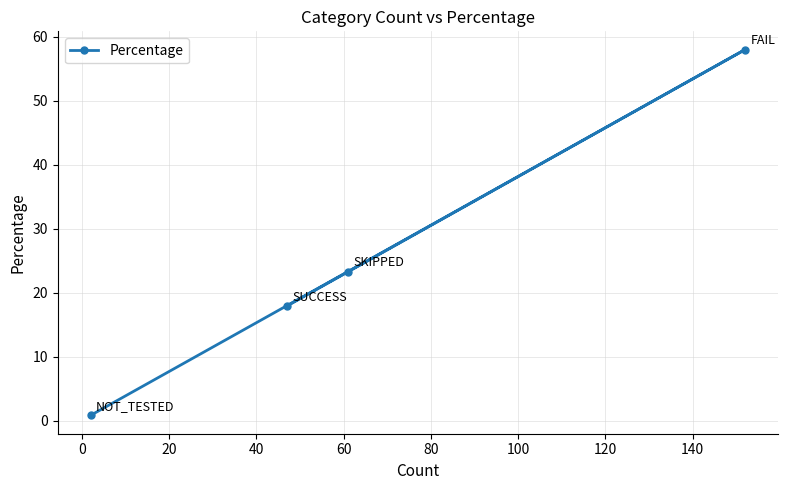

What is the value of the 1st point from the left?

0.8